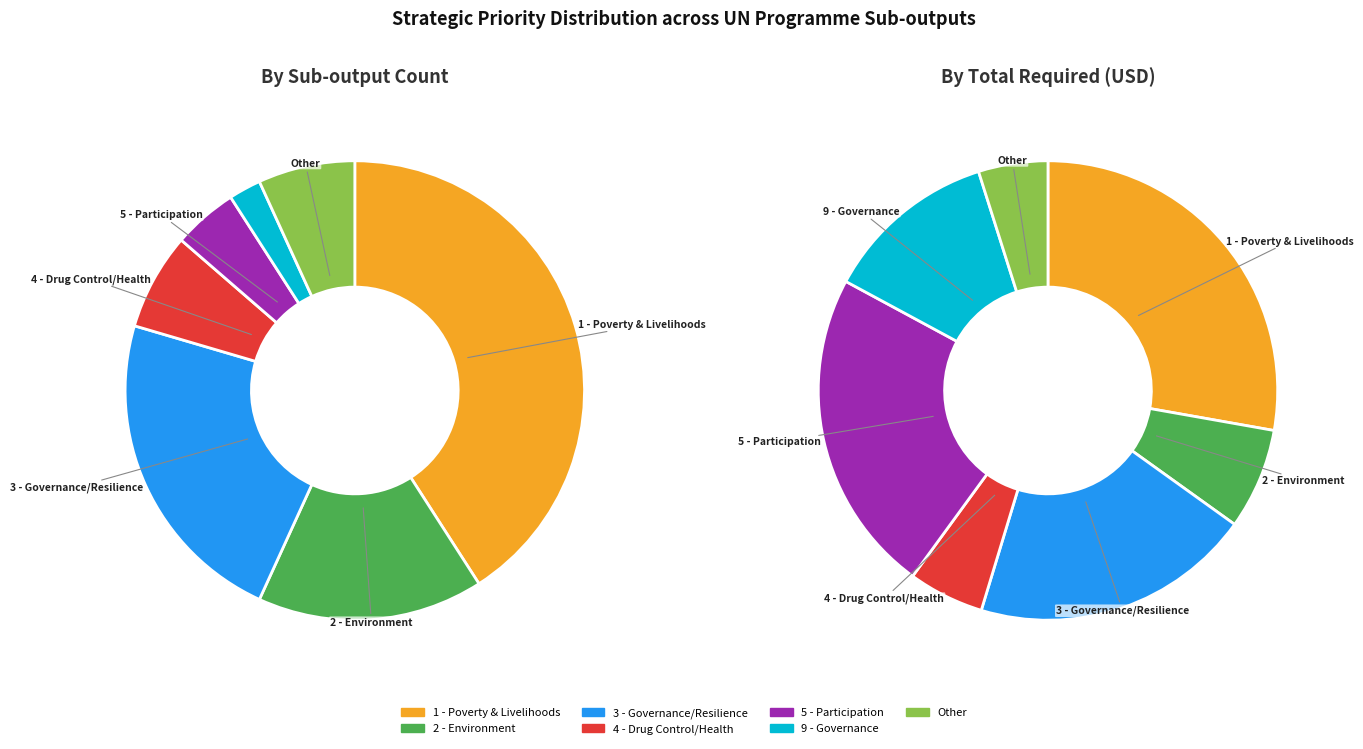

True or false: Other accounts for 5% of the total.

True